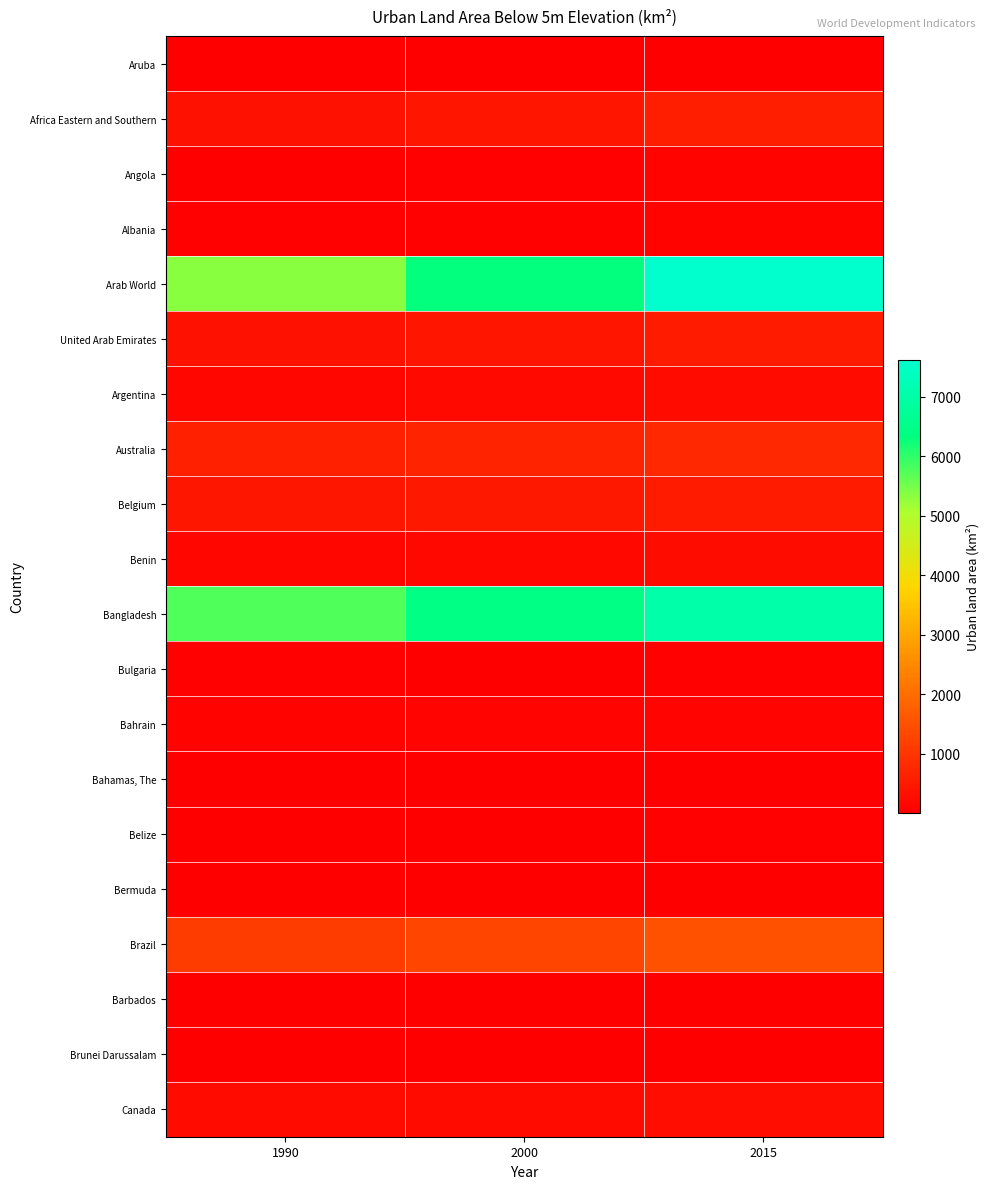

What is the total value across all series at 2000?

16959.0